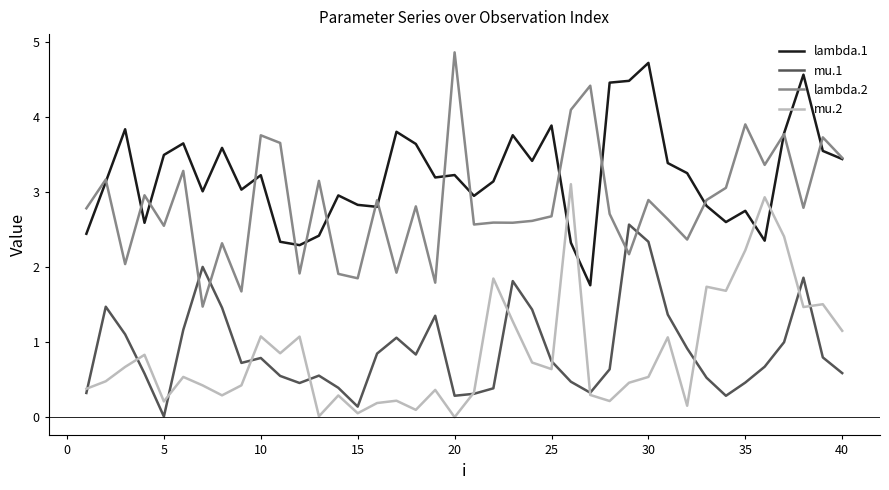

What is the highest value of the lambda.1 series?

4.7